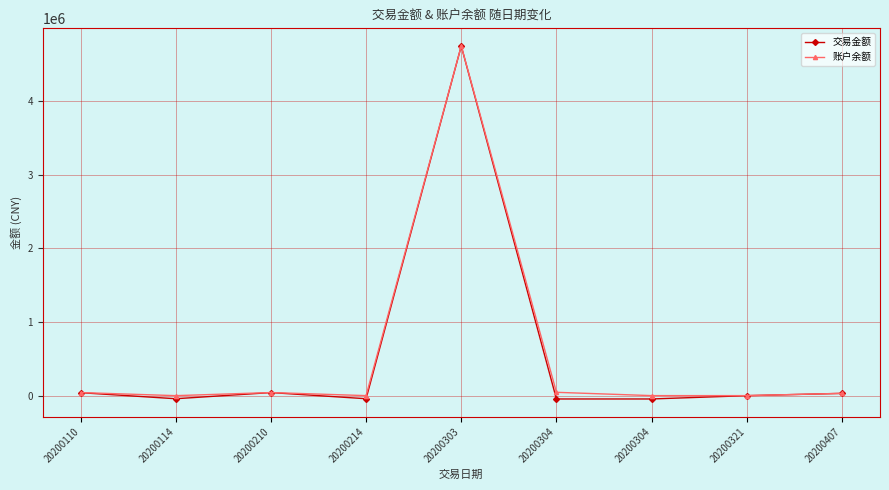

Count the number of categories in the chart.

9